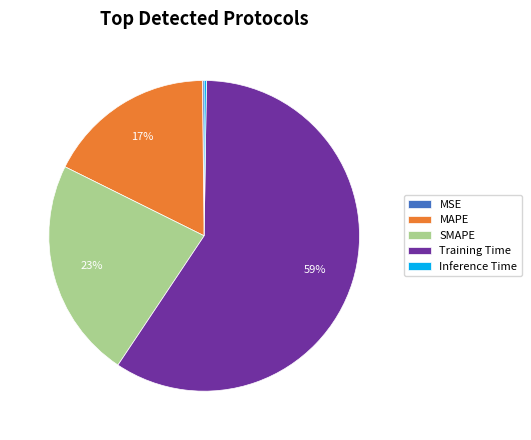

Between MAPE and Training Time, which is larger?

Training Time